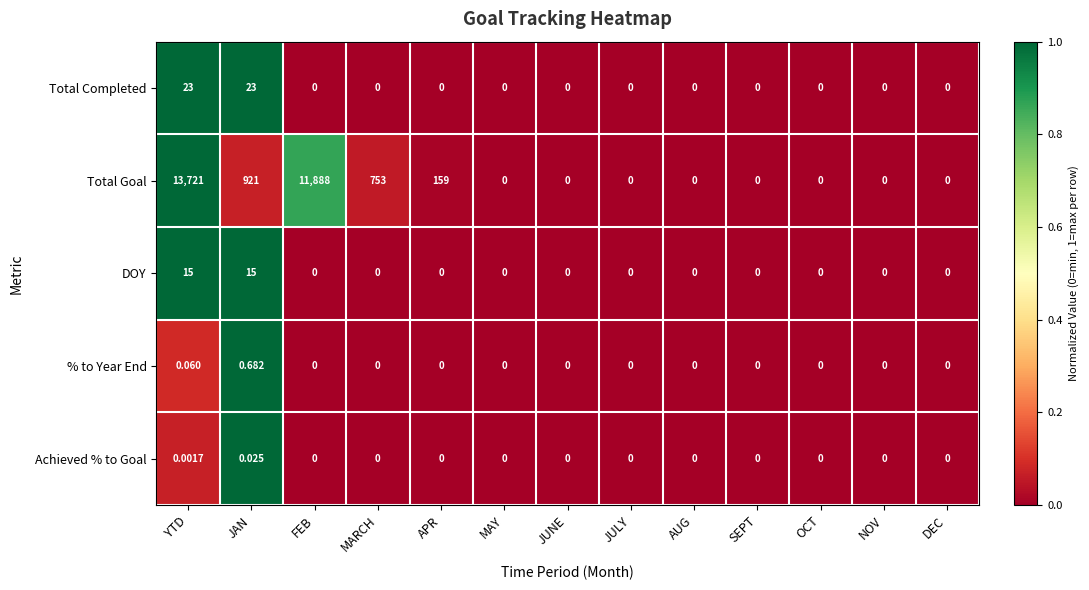

Which series changed the most between MARCH and OCT?

Total Goal